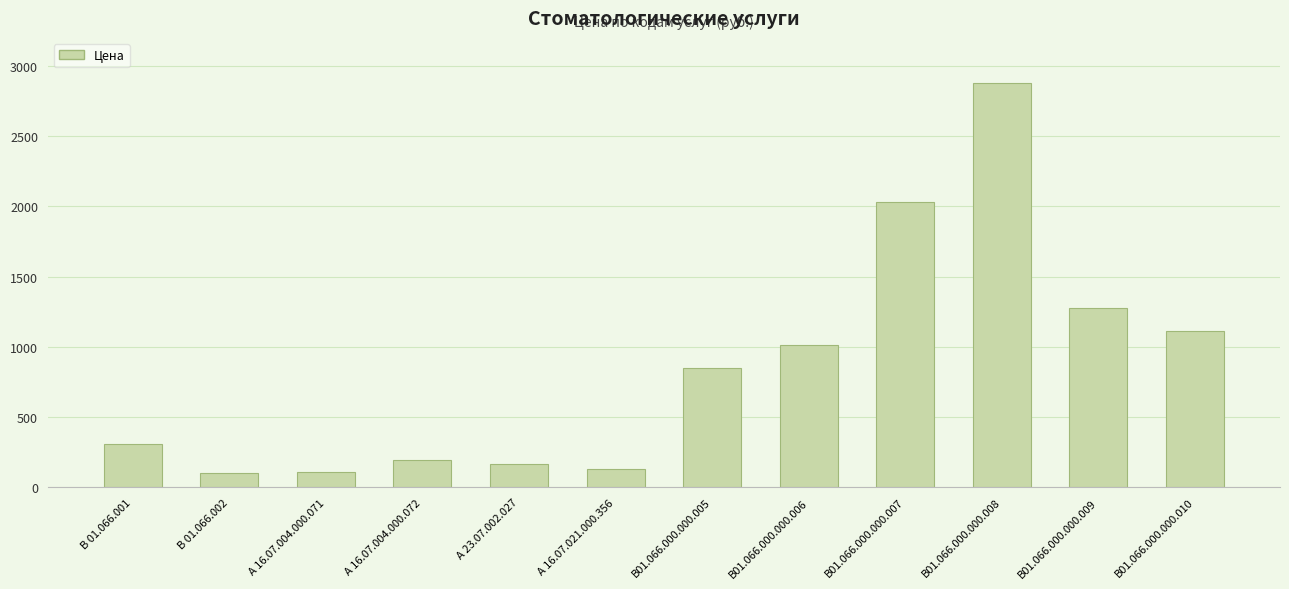

What is the smallest value displayed?

99